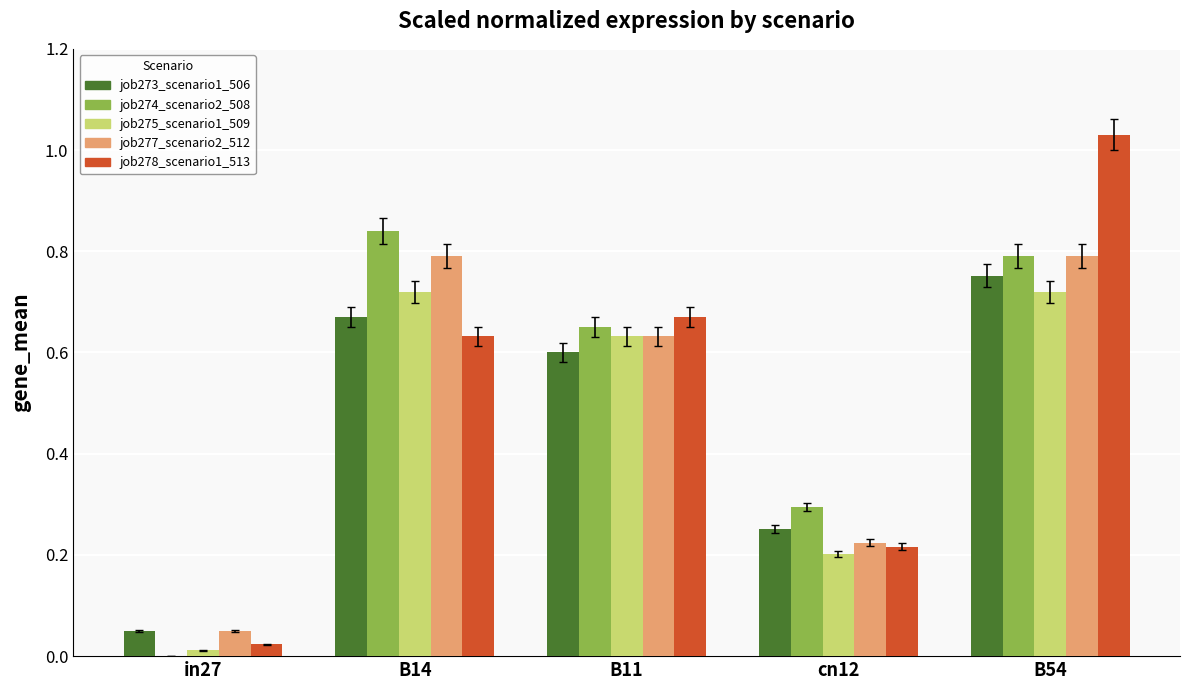

At which category does the chart reach its peak across all series?

B54